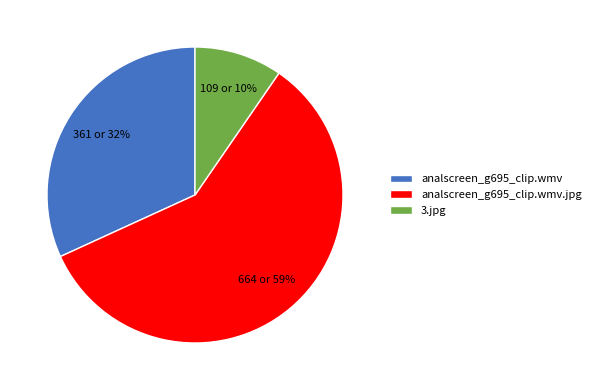

To the nearest percent, what portion does 3.jpg represent?

10%